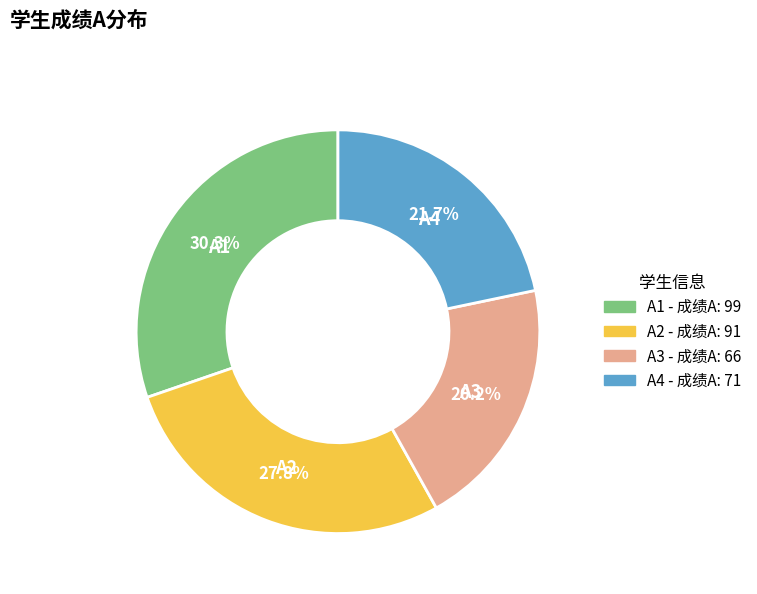

Approximately how many times larger is the value at A4 compared to A2?

0.8